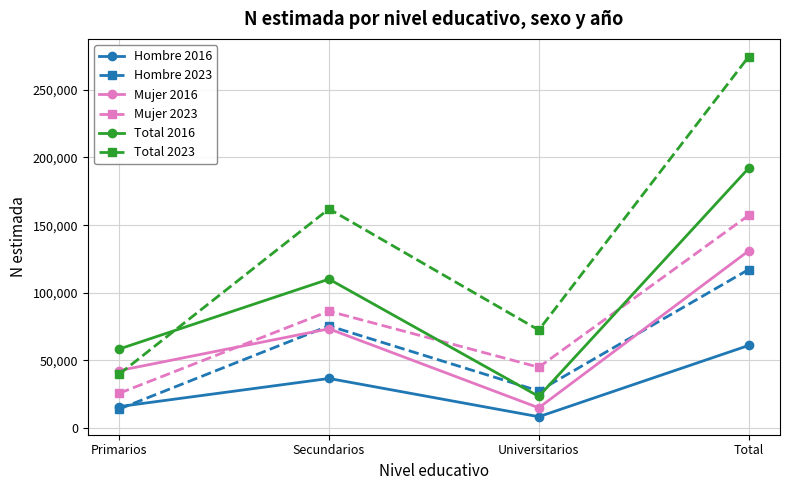

What value does the Mujer 2023 series have at Secundarios, to the nearest 100?

86400